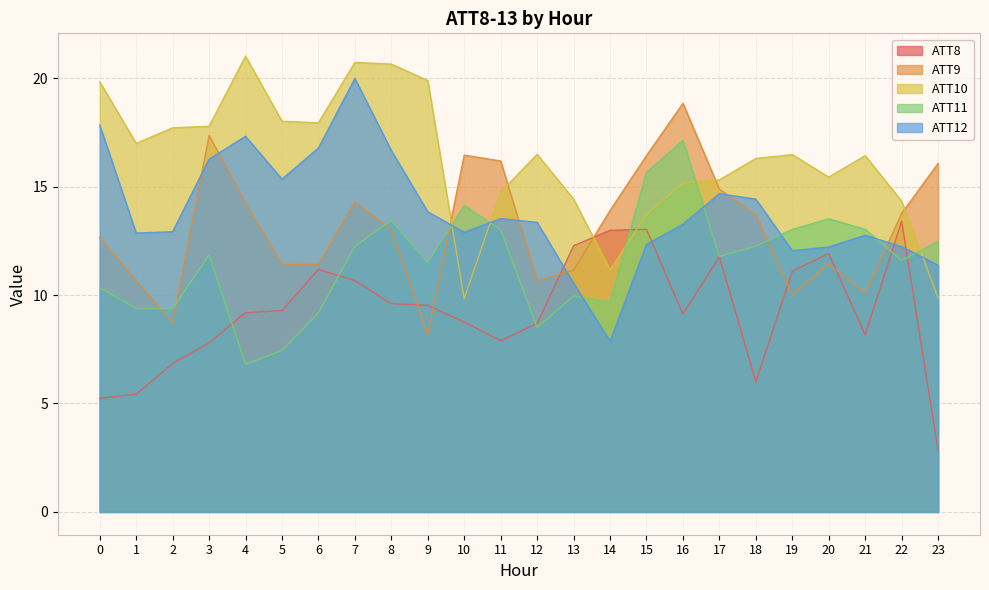

Which has a higher value, 10 or 5?

5